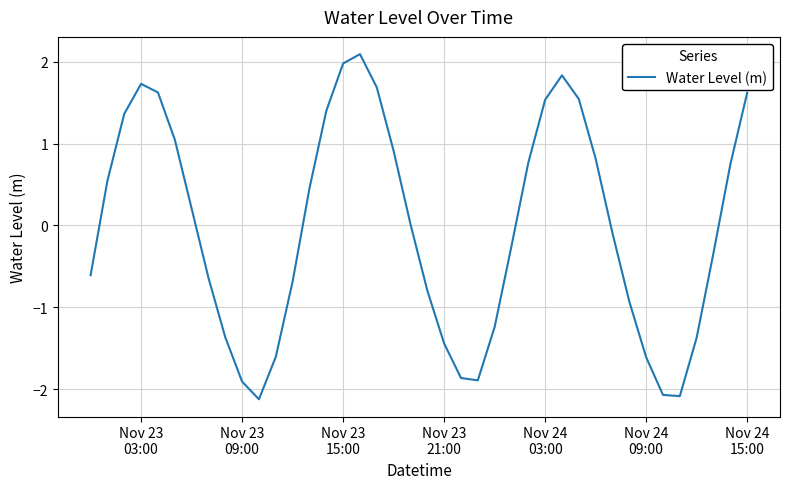

What is the greatest value displayed?

2.1